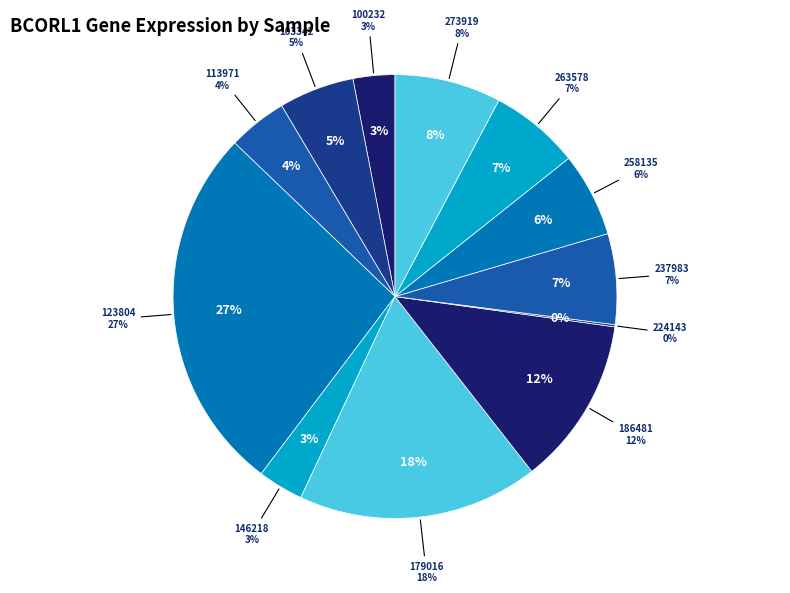

Is it true that 113971 is 4% of the pie?

True